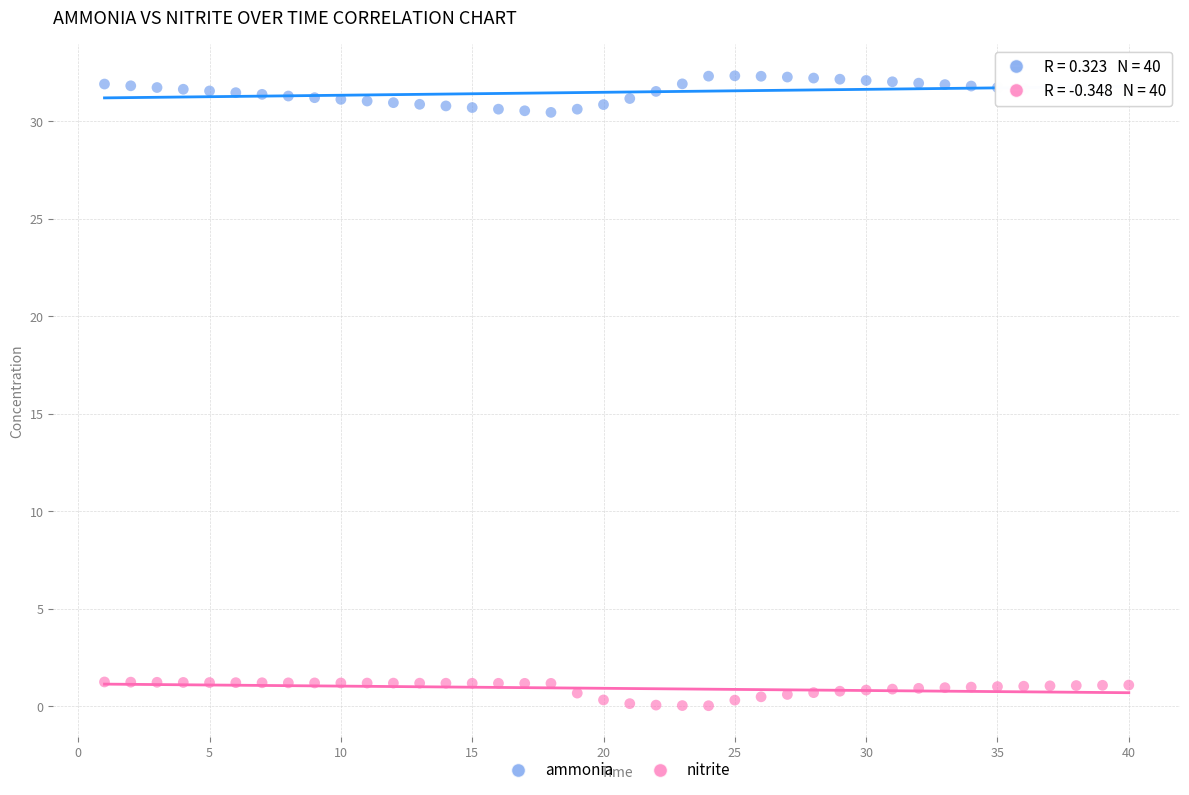

Across all data points, what is the range of X values (max minus min)?

39.0